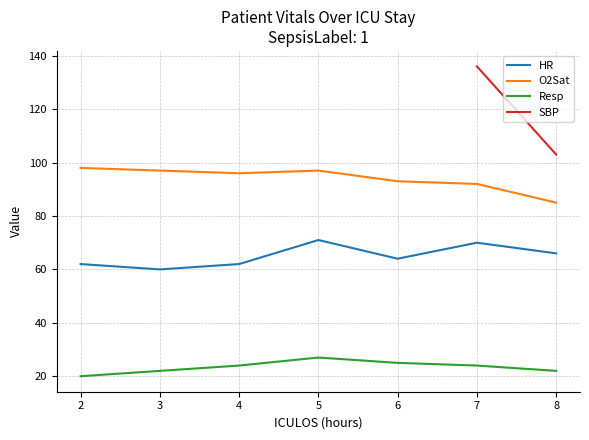

Read the HR value at 7.

70